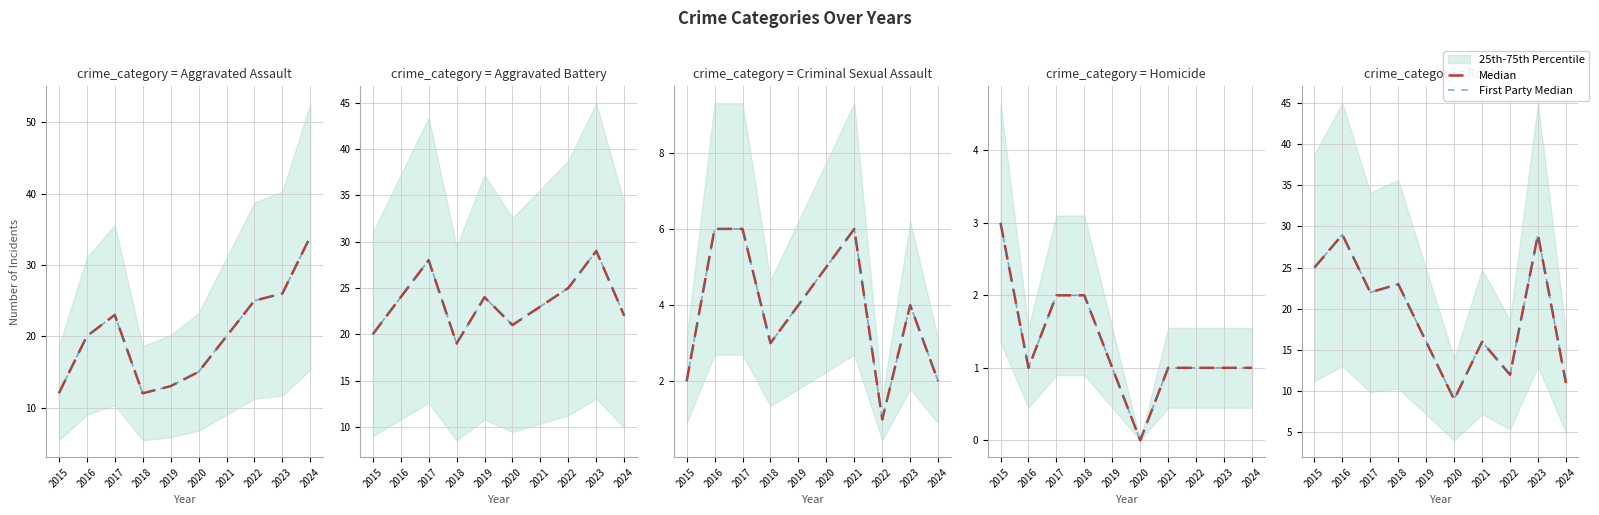

Does the chart display data point markers on the line(s)?

No